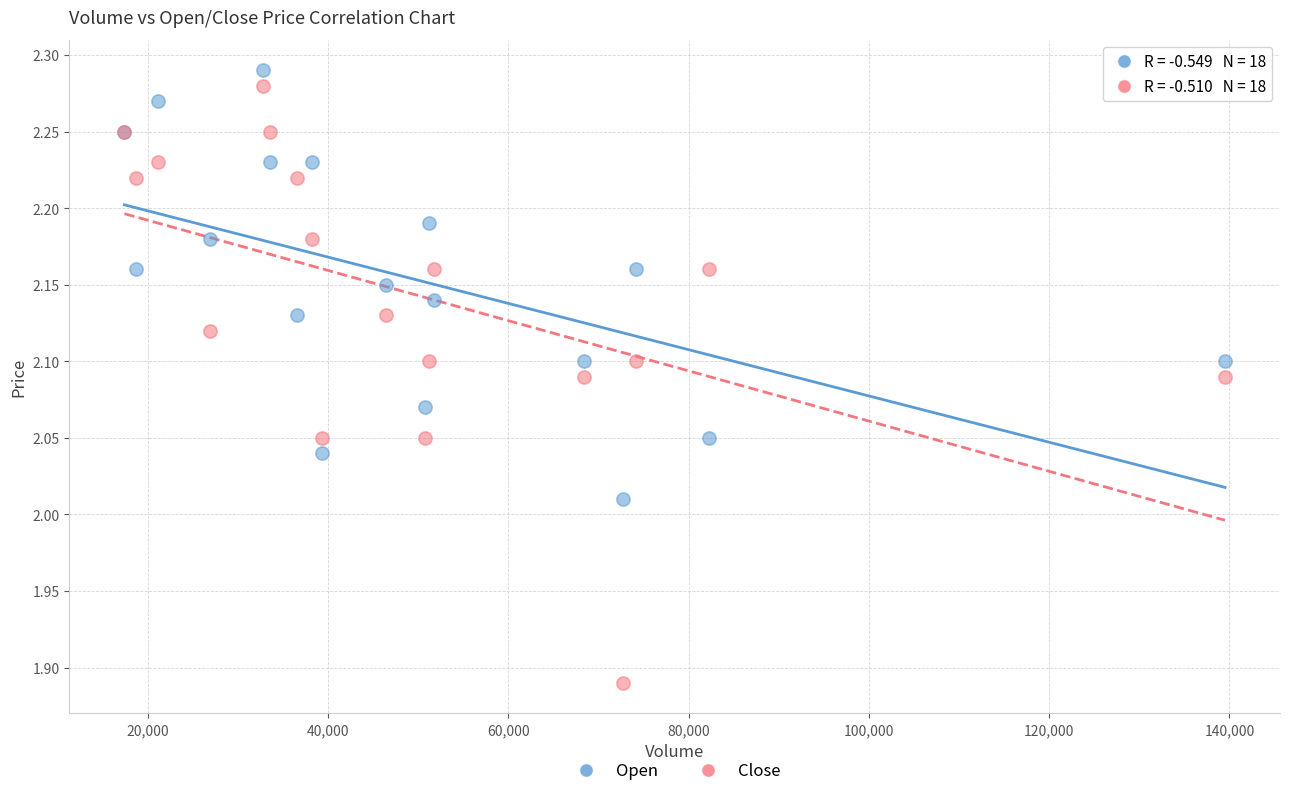

What are all the series names shown in the legend?

Open, Close